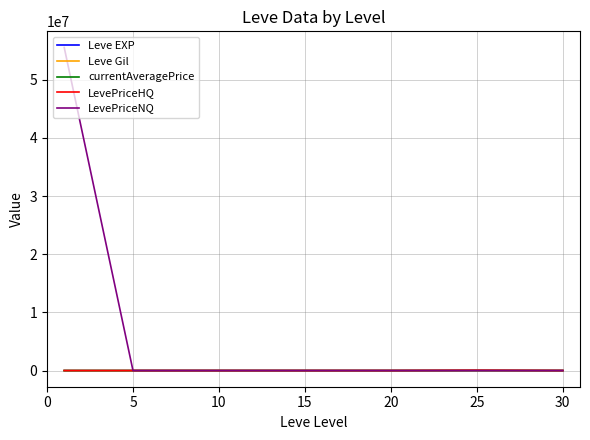

Which series has the widest spread of values?

LevePriceNQ